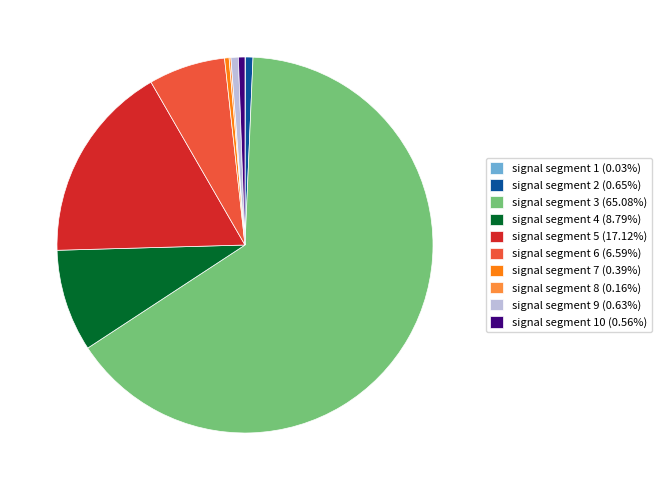

Is there any slice that represents more than half of the pie?

Yes